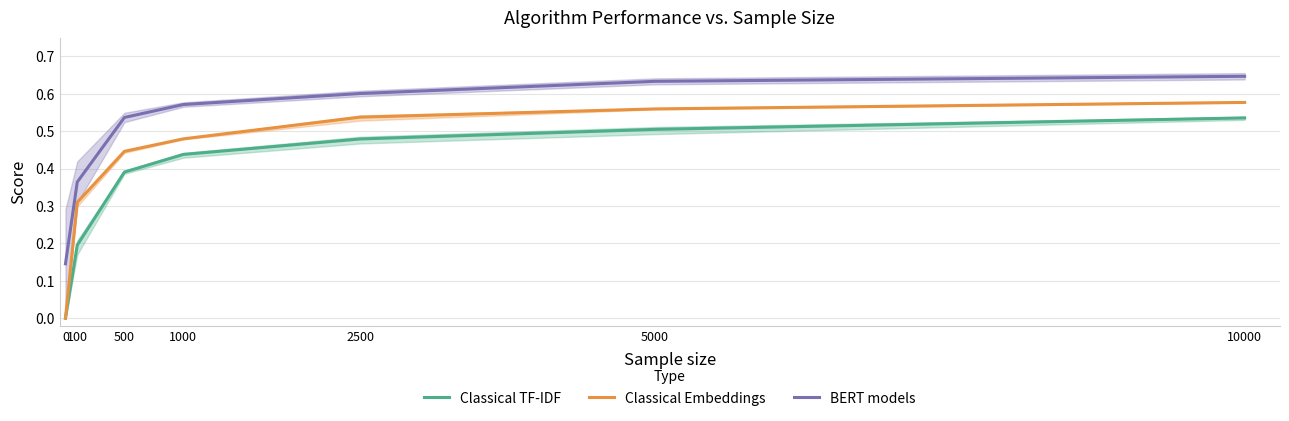

Which series changed the most between 1000 and 5000?

Classical Embeddings